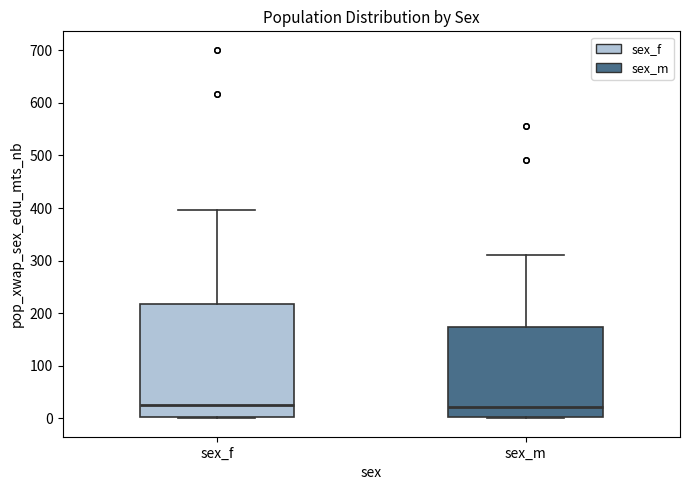

Where does the upper whisker of the box for sex_f end on the y-axis? The values are not printed on the chart, so give them approximately, as read against the axis.

400